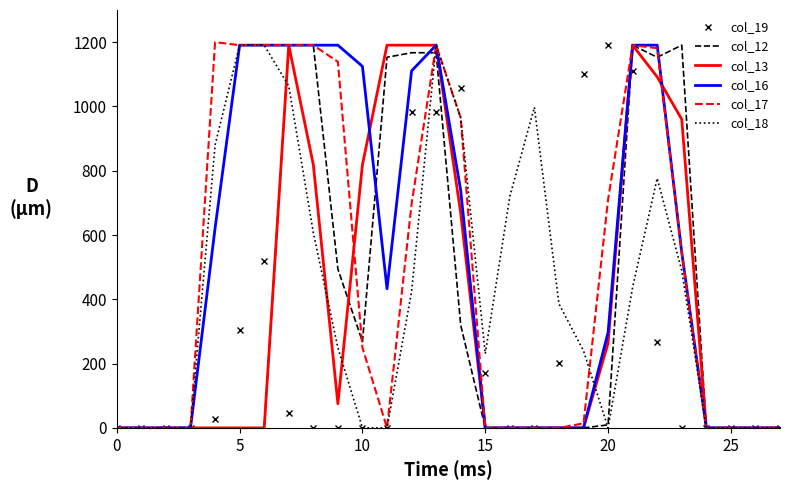

What is the highest value of the col_12 series?

1190.6